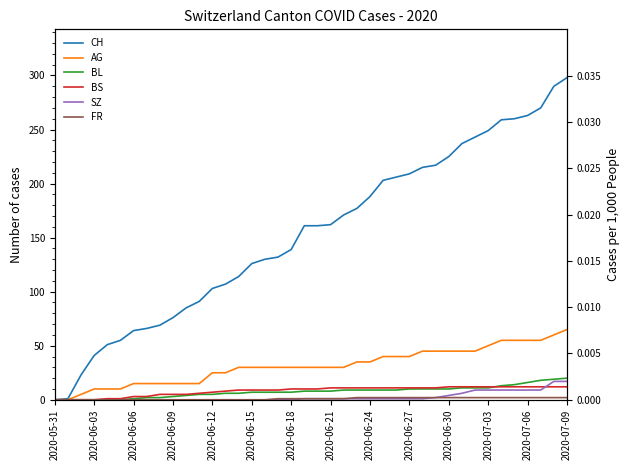

Which series has the largest total across all categories?

CH